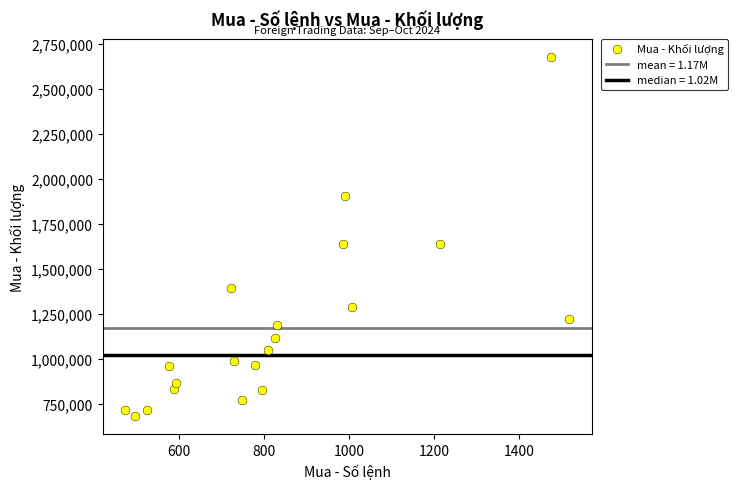

What is the range of Y values (max minus min)?

1996500